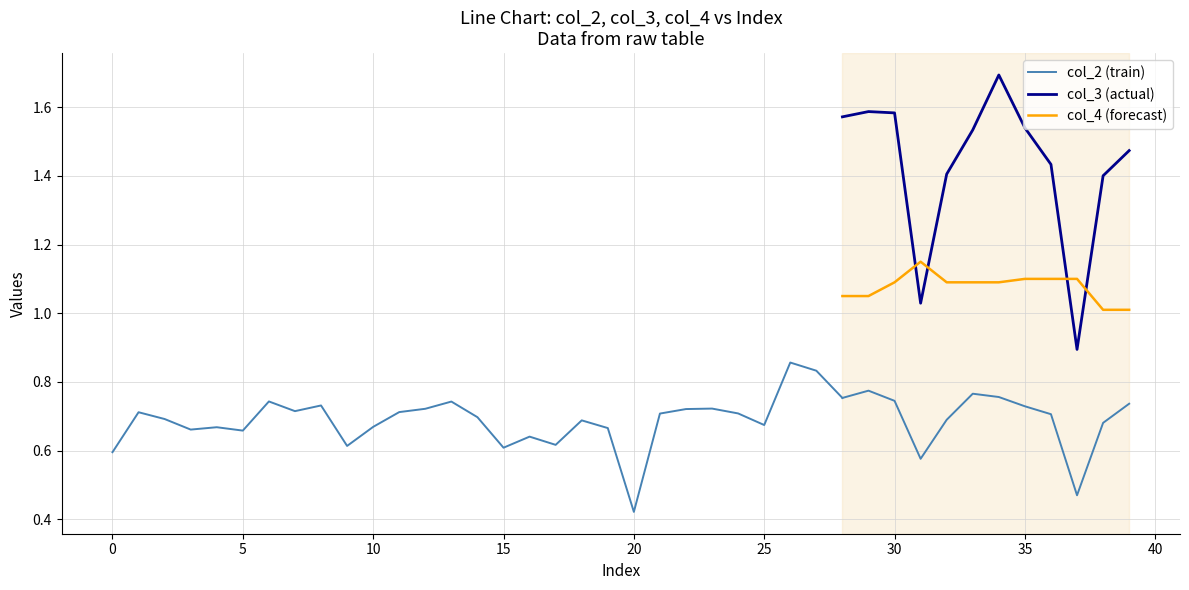

The value of col_4 (forecast) at 30 is 1.8. True or false?

False